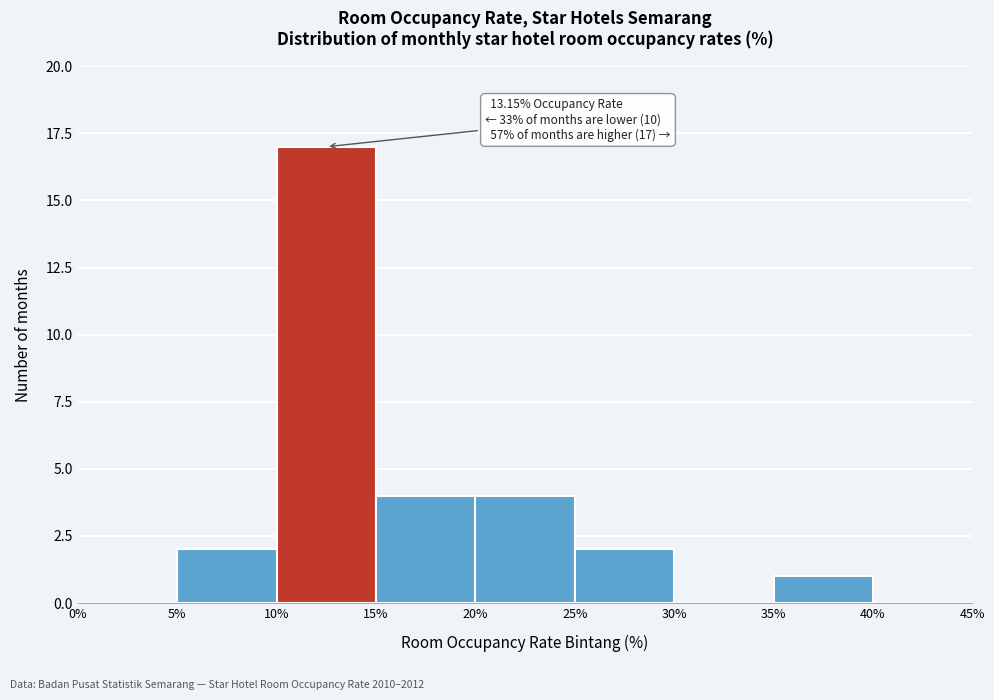

Over which range of the x-axis is the bar tallest?

10% to 15%